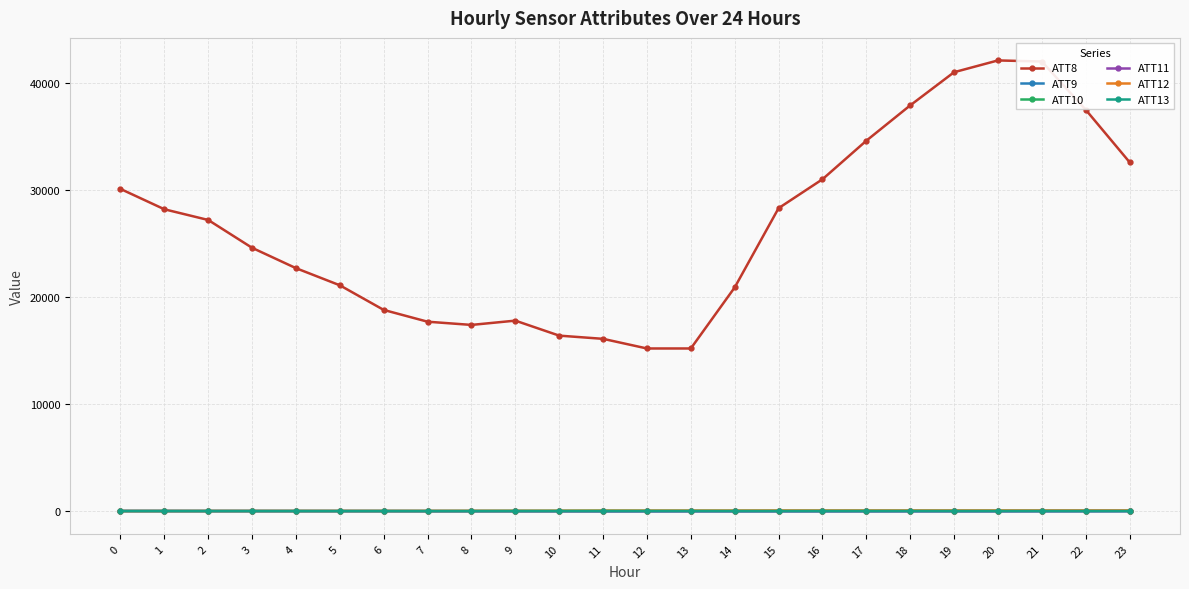

True or false: ATT13 has more than 1 interior local peaks.

True